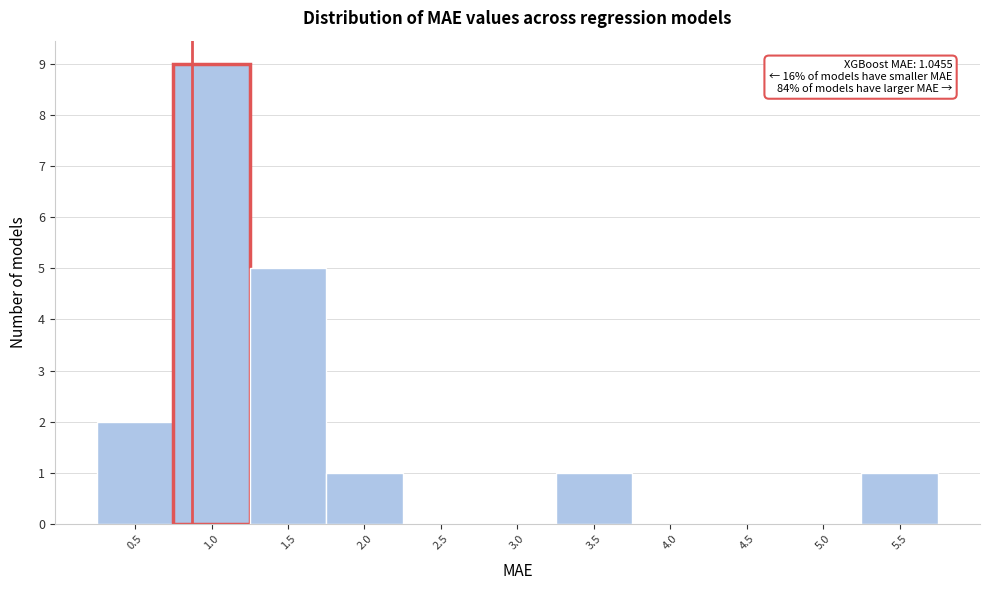

Reading left to right, extract all data points from this chart.

0.5=2	1.0=9	1.5=5	2.0=1	2.5=0	3.0=0	3.5=1	4.0=0	4.5=0	5.0=0	5.5=1